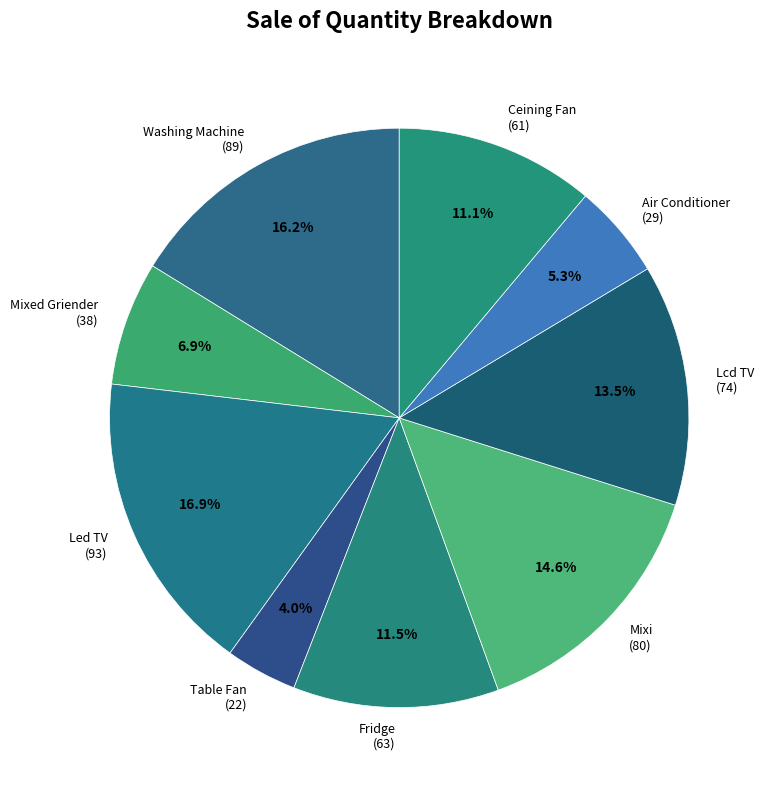

What is the smallest slice in the pie chart?

Table Fan